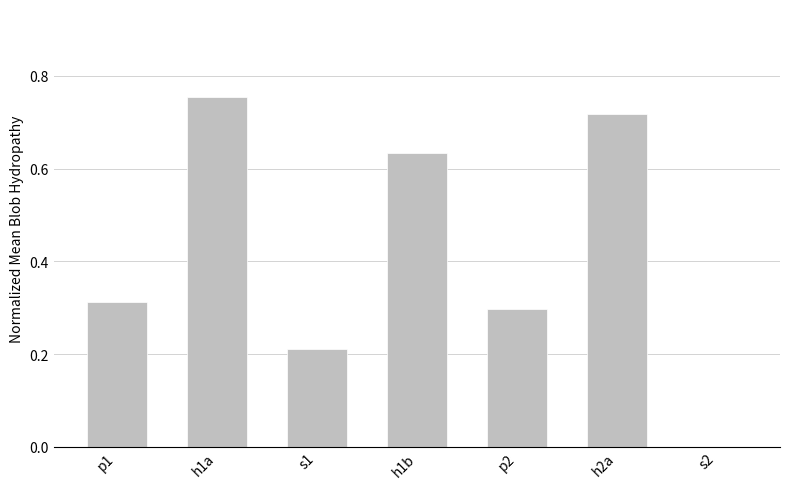

What is the change in value from p1 to h2a?

+0.4